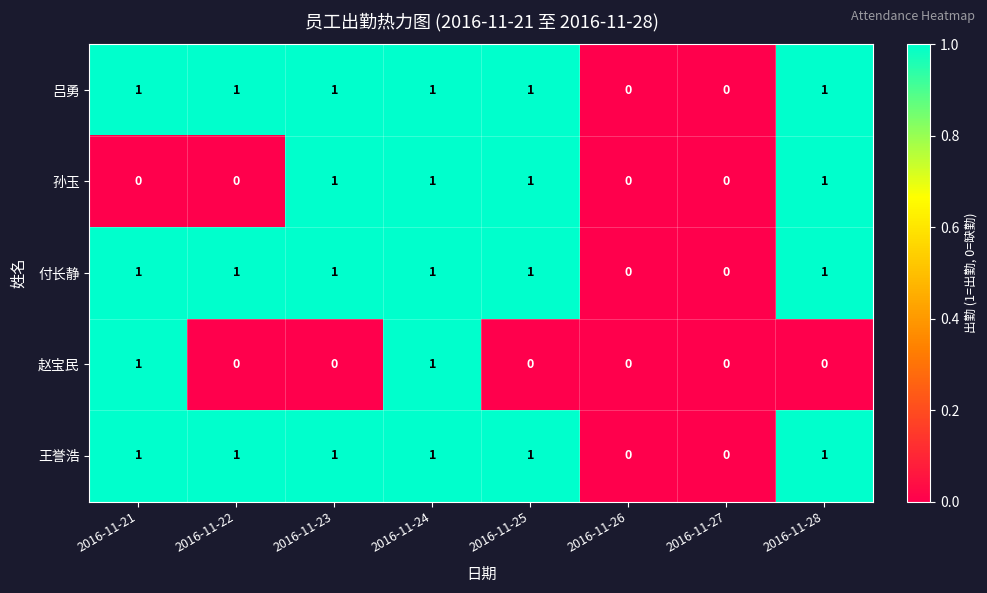

How many 吕勇 values are between 1 and 2?

6